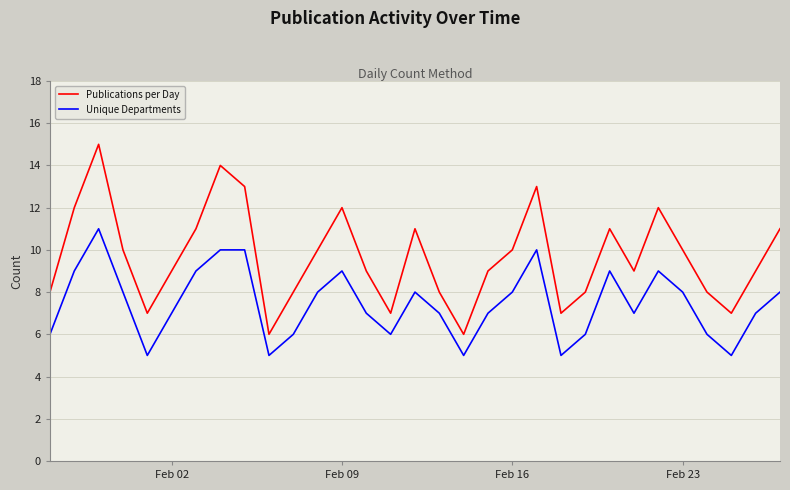

What is the sum of all Publications per Day values?

300